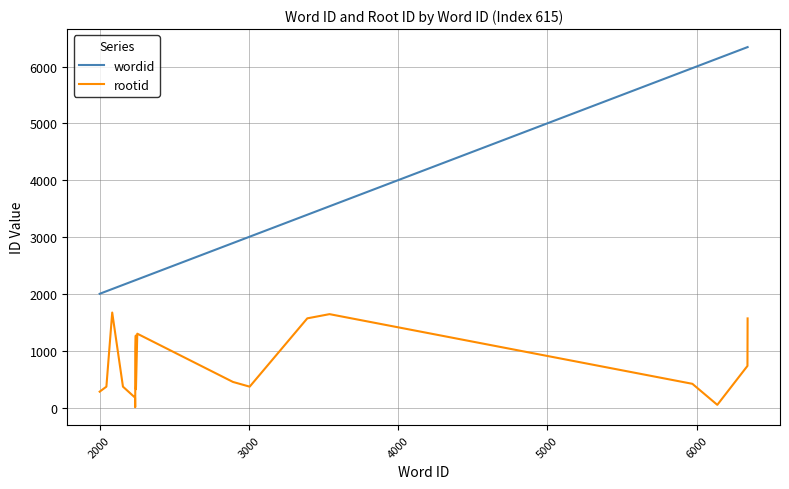

List the series in order of their overall mean, lowest first.

rootid, wordid